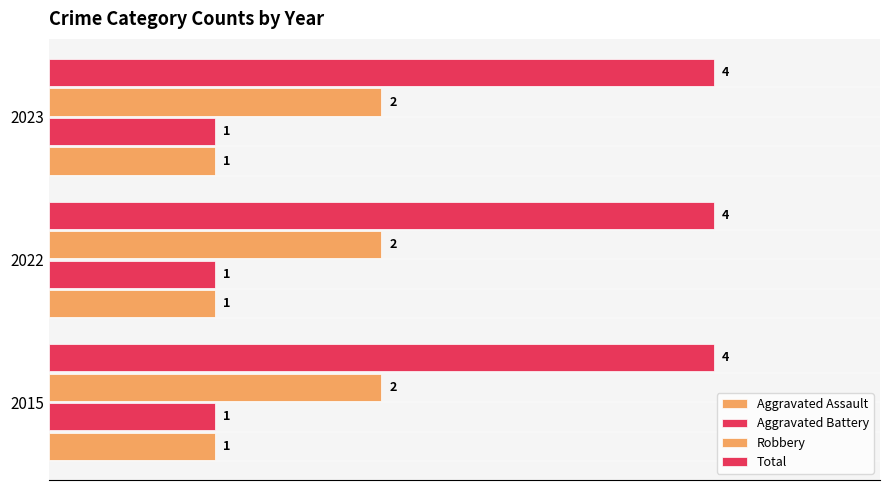

What is the highest value of the Total series?

4